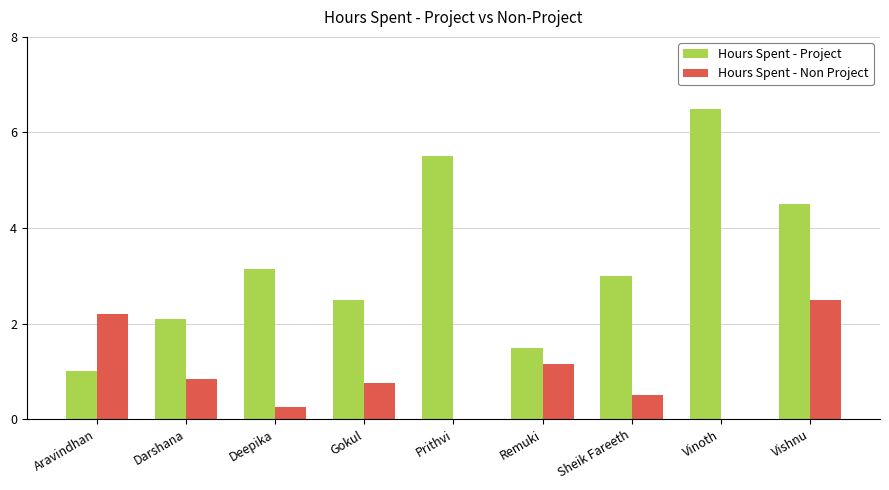

At which label does Hours Spent - Non Project reach its peak?

Vishnu